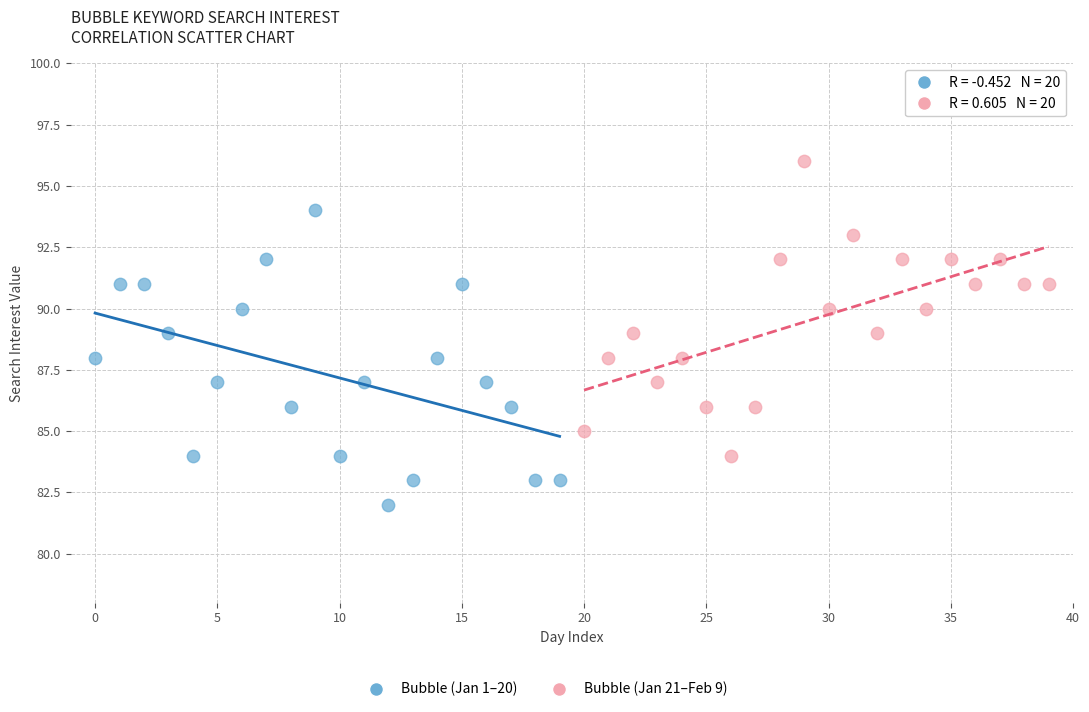

Which series reaches the maximum Y coordinate?

Bubble (Jan 21–Feb 9)